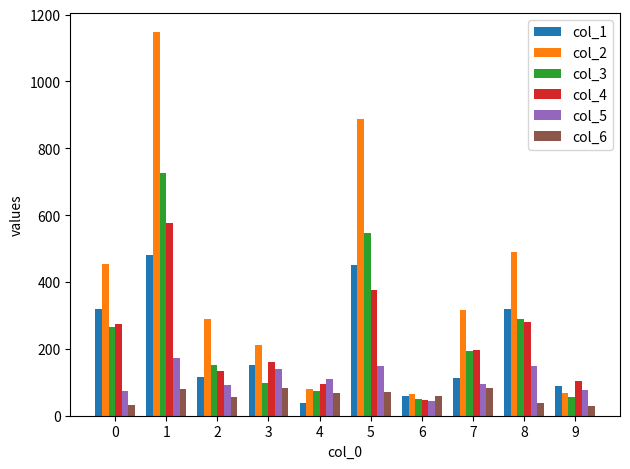

What is the maximum value for col_2?

1148